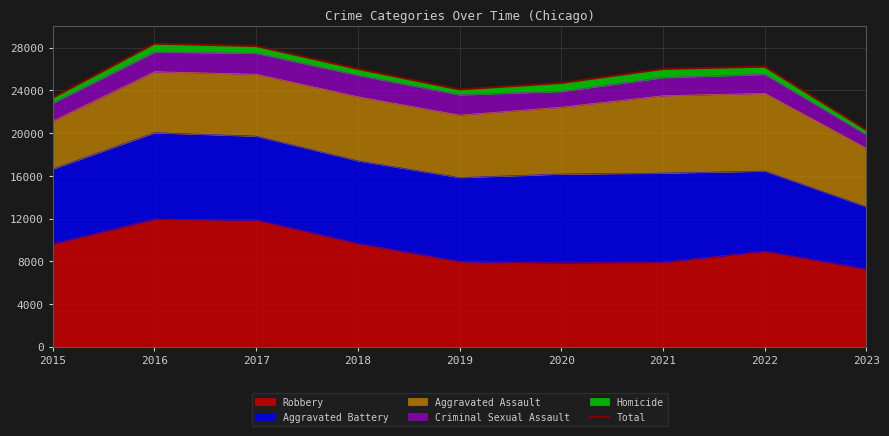

Does the chart display data point markers on the line(s)?

No